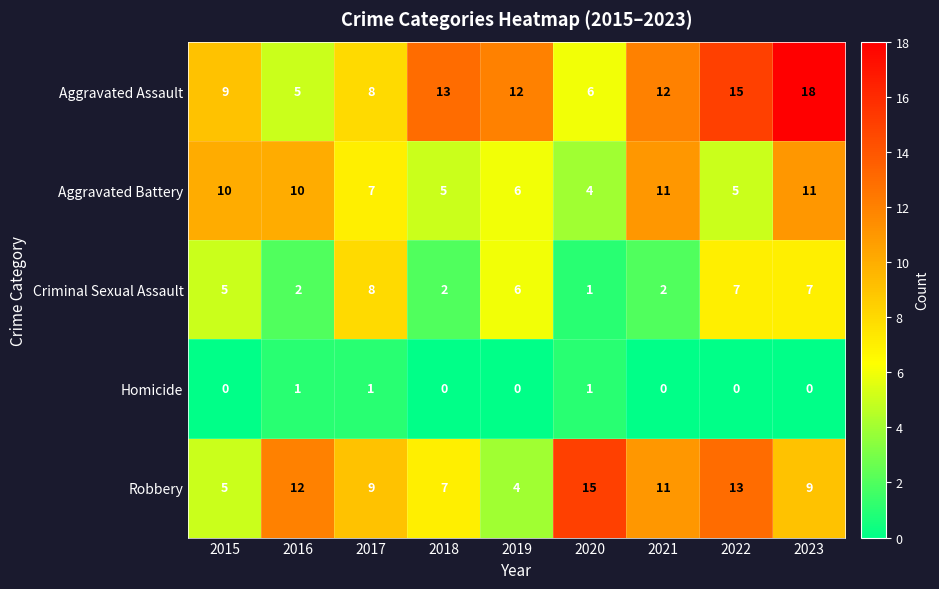

Where is Criminal Sexual Assault nearest to the value 4?

2015